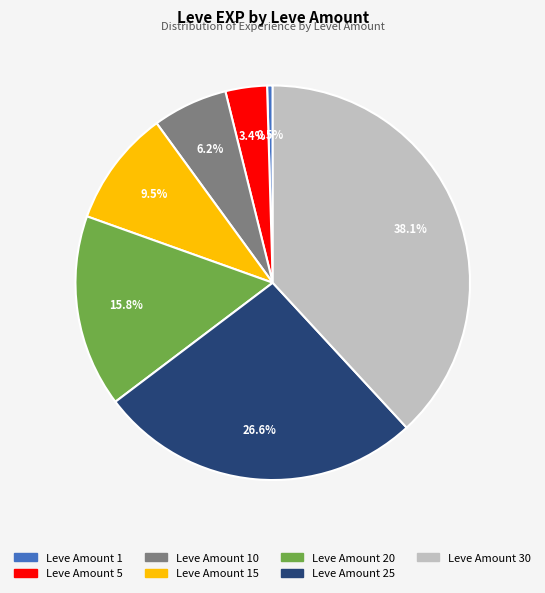

Which slice is the largest?

Leve Amount 30